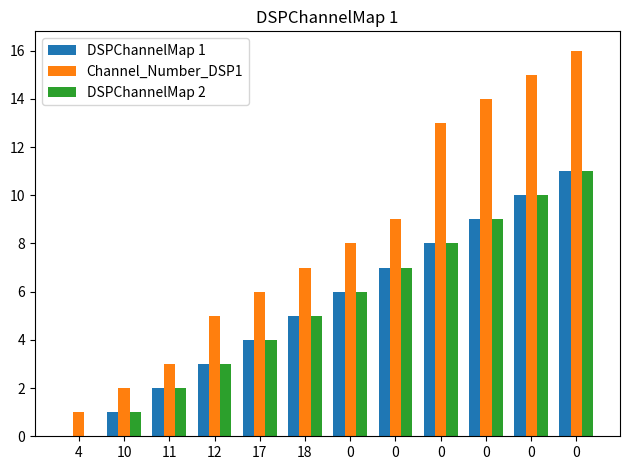

Are the bars grouped side by side (vs. stacked)?

Yes